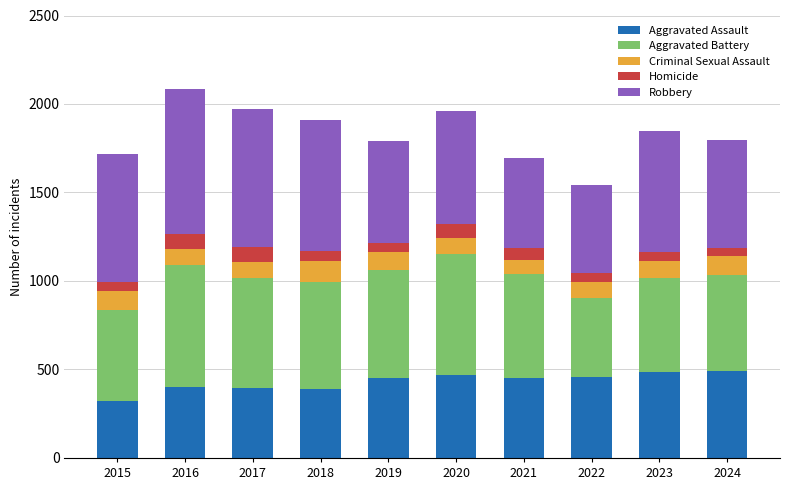

What is the total value across all series at 2020?

1959